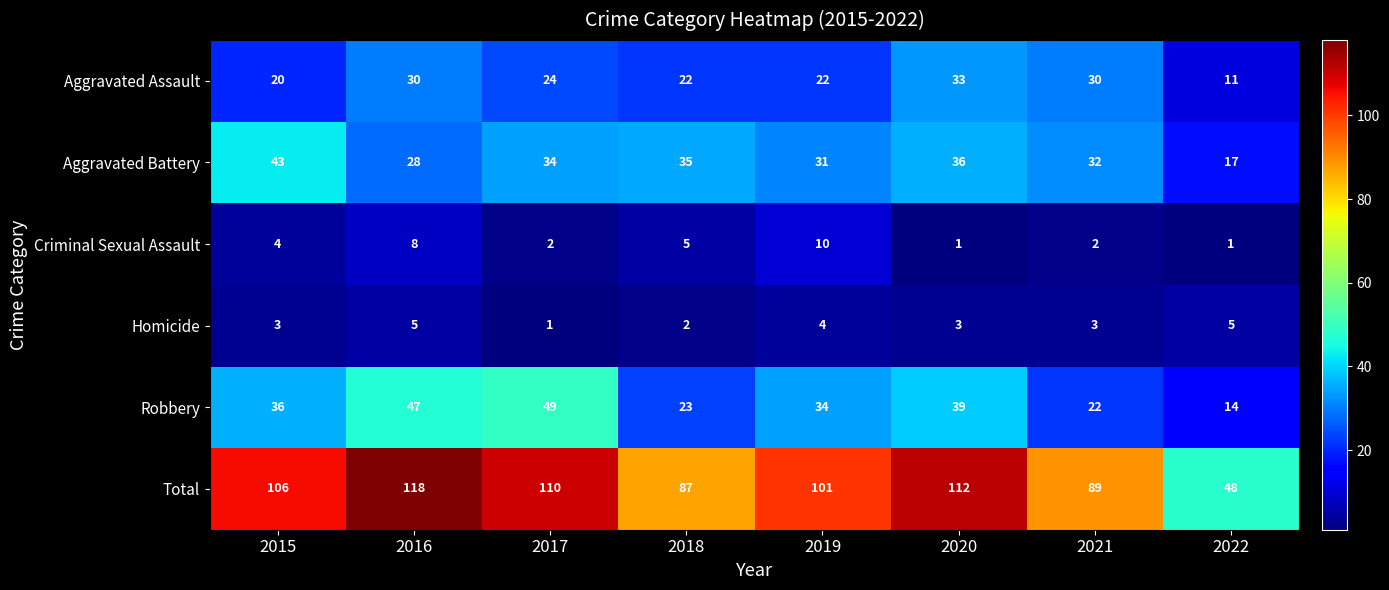

Rank the series at 2020 from lowest to highest value.

Criminal Sexual Assault, Homicide, Aggravated Assault, Aggravated Battery, Robbery, Total